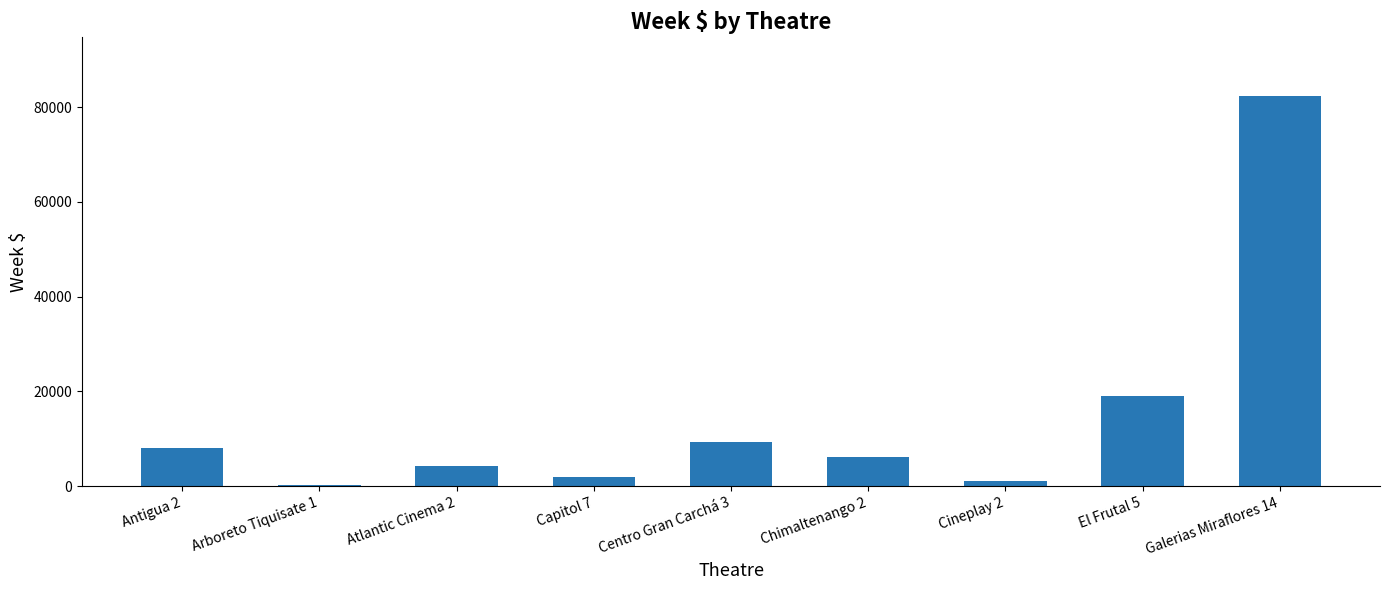

How many bars are there in total?

9